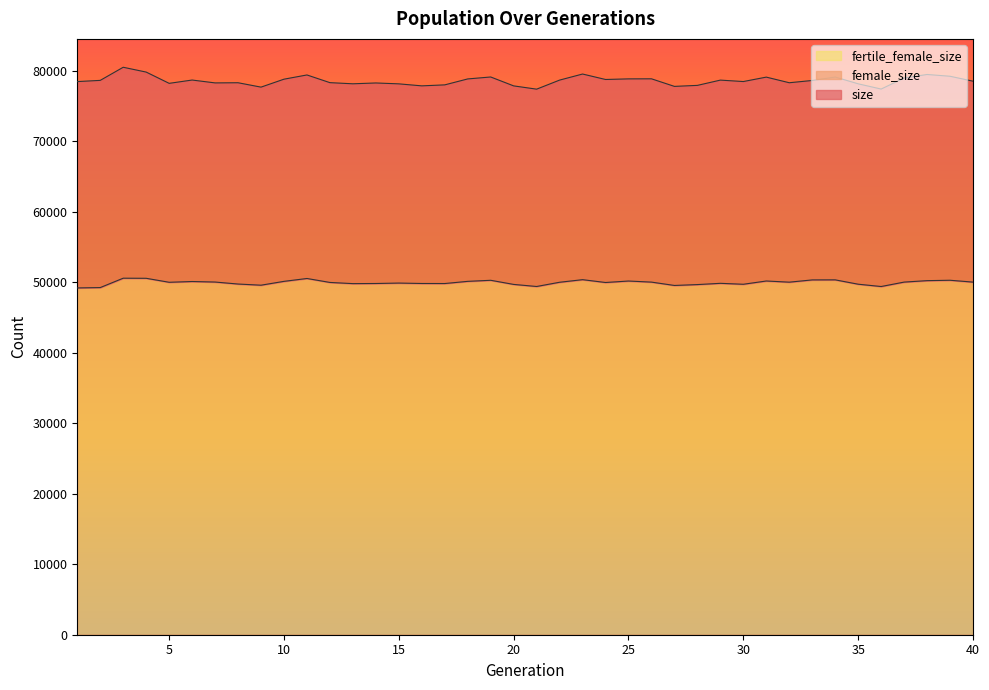

True or false: size has a value of 40728 at 29.

False